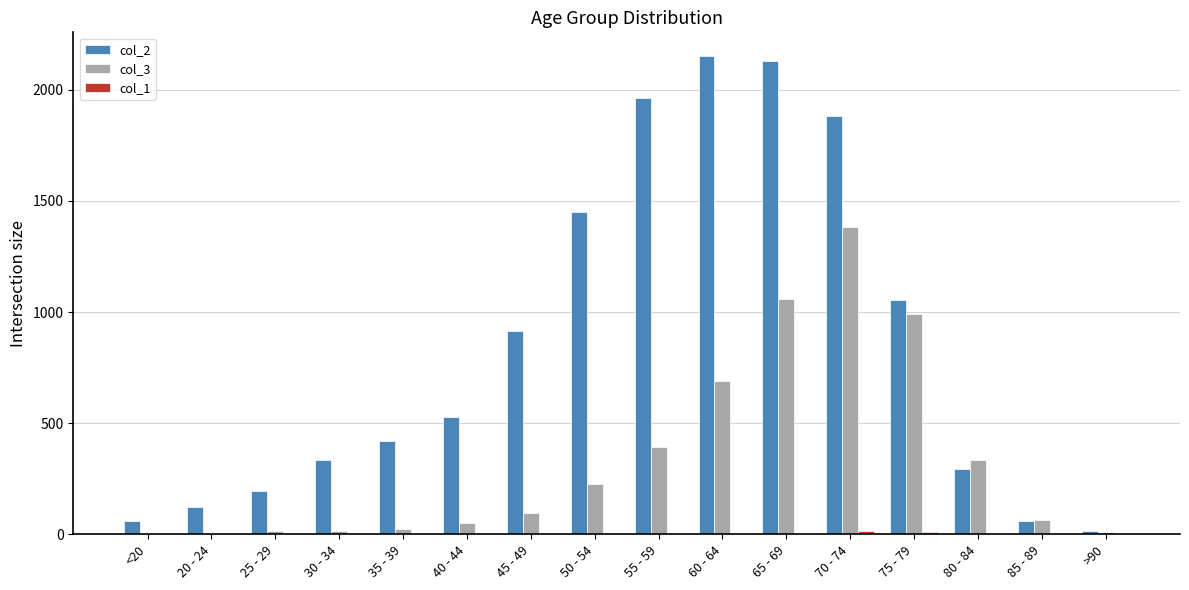

Which series has the largest total across all categories?

col_2